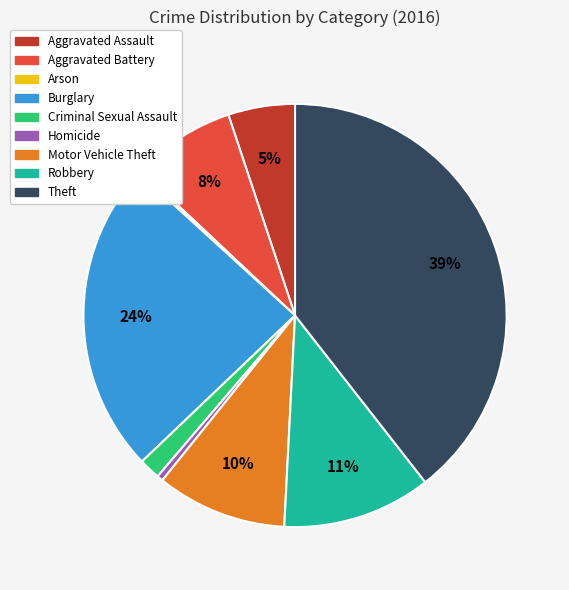

Is the sum of Theft and Burglary greater than half?

Yes